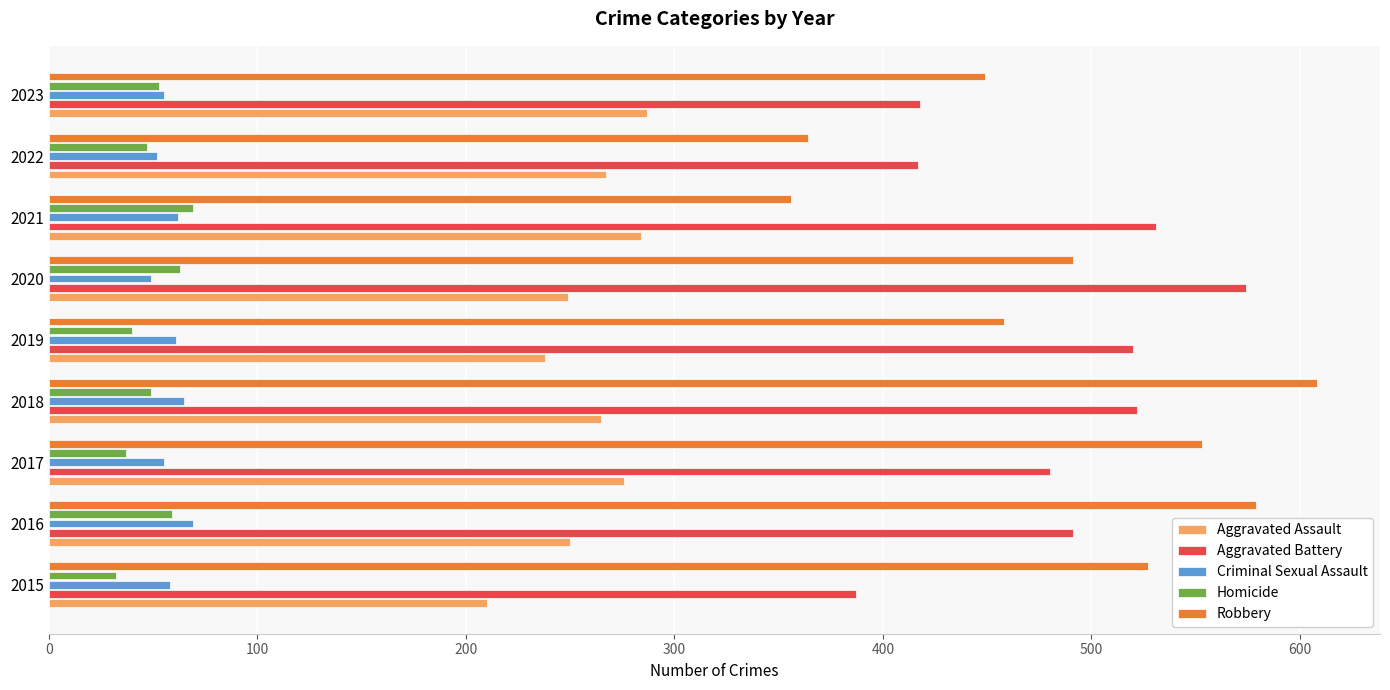

Is the value of Homicide at 2023 greater than the value of Robbery at 2017?

No